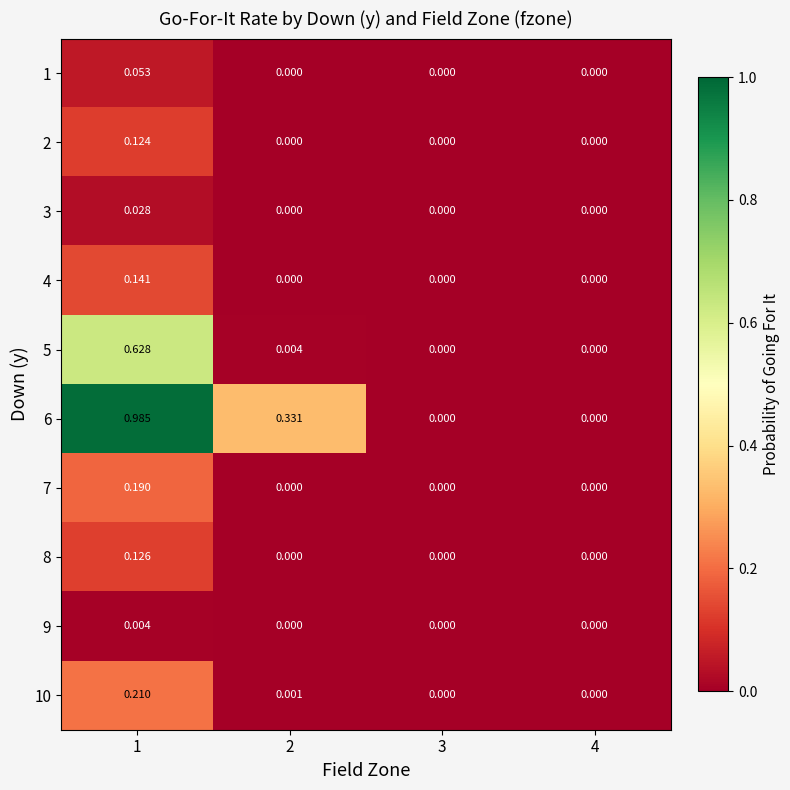

Is the value of 2 at 3 greater than the value of 7 at 1?

No